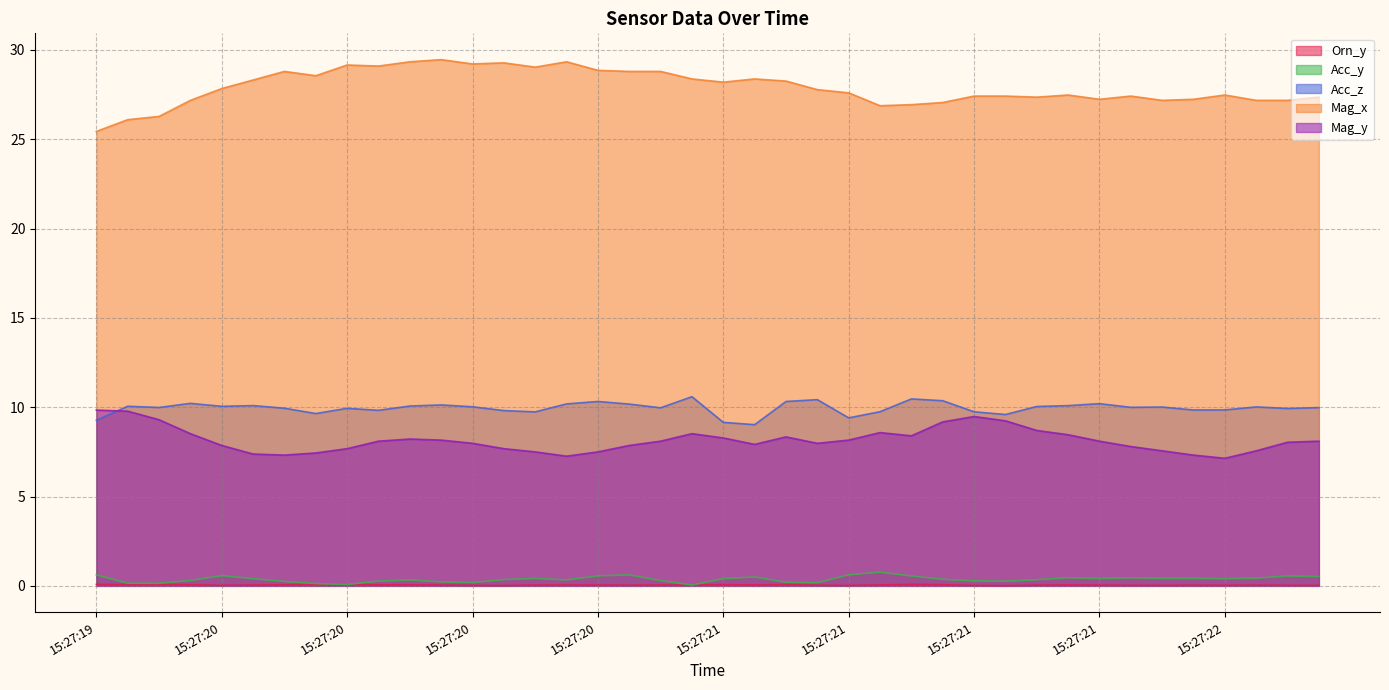

True or false: Mag_x and Orn_y cross at least once.

False